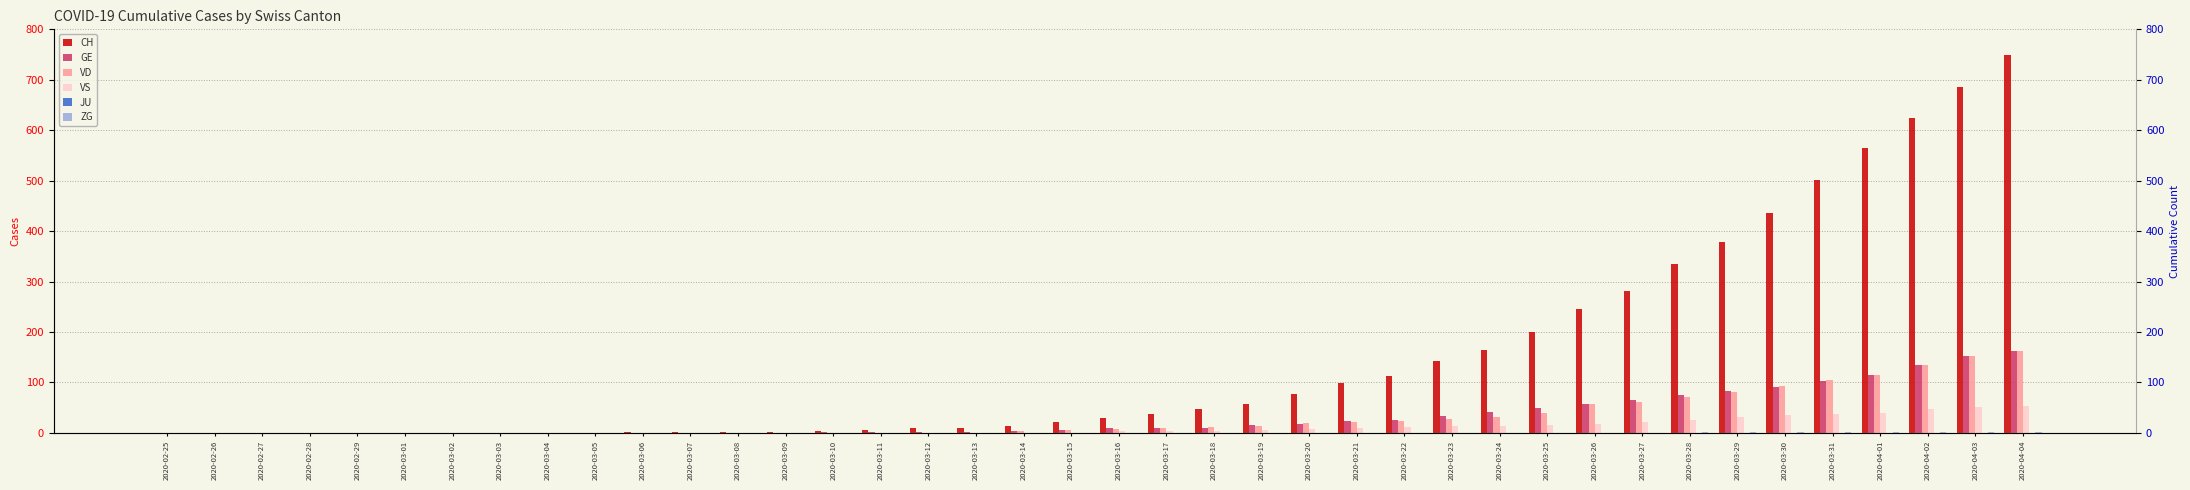

Reading left to right, extract all data points from this chart.

CH: 0	0	0	0	0	0	0	0	0	0	1	1	2	2	4	5	9	10	13	21	30	37	48	57	78	98	113	143	165	200	246	282	334	378	435	501	564	625	686	750
GE: 0	0	0	0	0	0	0	0	0	0	0	0	0	0	1	1	2	2	4	5	9	9	10	16	17	24	26	33	41	49	58	66	75	83	90	103	115	134	152	162
VD: 0	0	0	0	0	0	0	0	0	0	0	0	0	0	0	0	0	0	3	5	7	9	12	13	19	22	24	28	32	40	57	61	72	81	92	104	115	134	152	162
VS: 0	0	0	0	0	0	0	0	0	0	0	0	0	0	0	0	0	0	0	0	3	3	4	6	7	10	11	13	14	15	17	21	25	31	35	37	40	47	51	53
JU: 0	0	0	0	0	0	0	0	0	0	0	0	0	0	0	0	0	0	0	0	0	0	0	0	0	0	0	0	0	0	0	0	0	0	0	0	0	0	0	0
ZG: 0	0	0	0	0	0	0	0	0	0	0	0	0	0	0	0	0	0	0	0	0	0	0	0	0	0	0	0	0	0	0	0	1	1	1	1	1	1	1	2